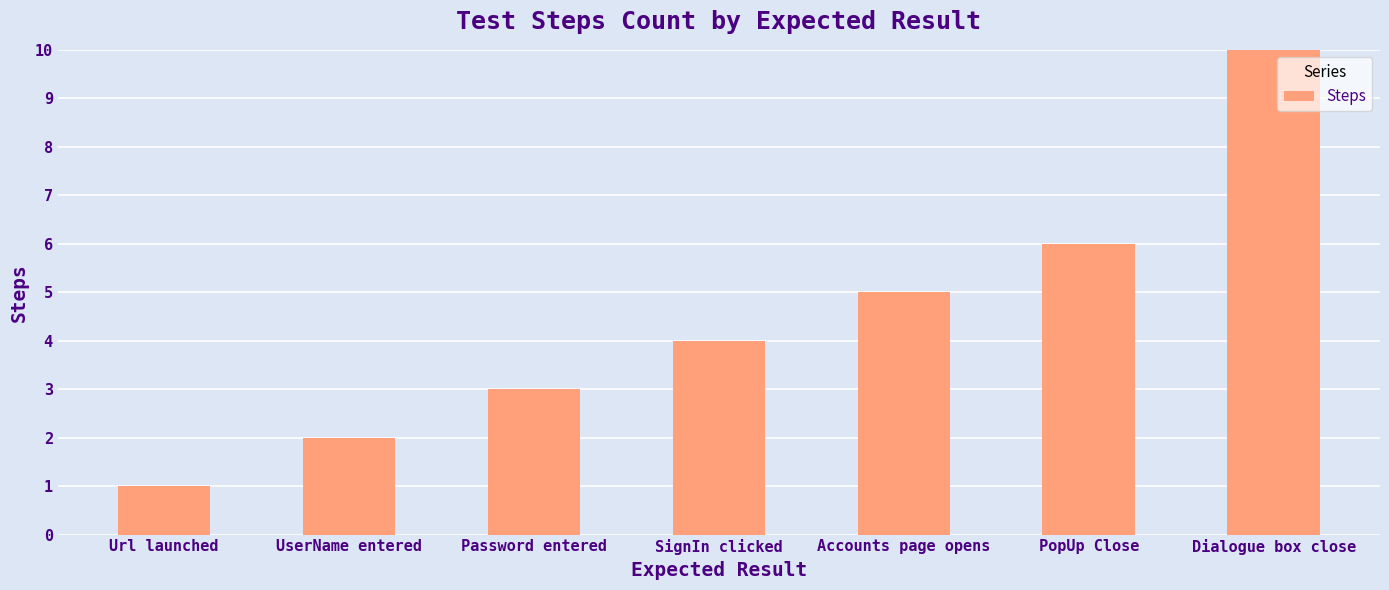

What is the minimum value shown in the chart?

1